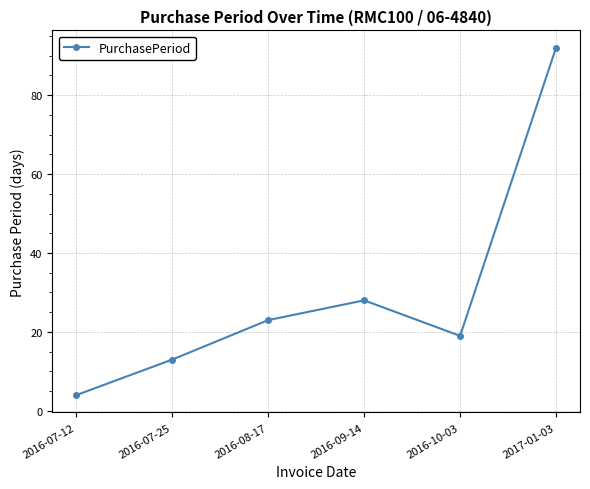

How many interior local valleys (lower than both neighbors) does the data have?

1